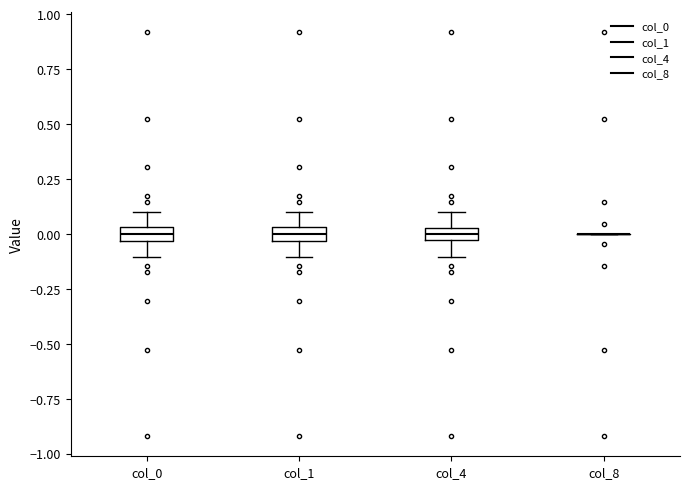

Where does the upper whisker of the box for col_0 end on the y-axis? The values are not printed on the chart, so give them approximately, as read against the axis.

0.10